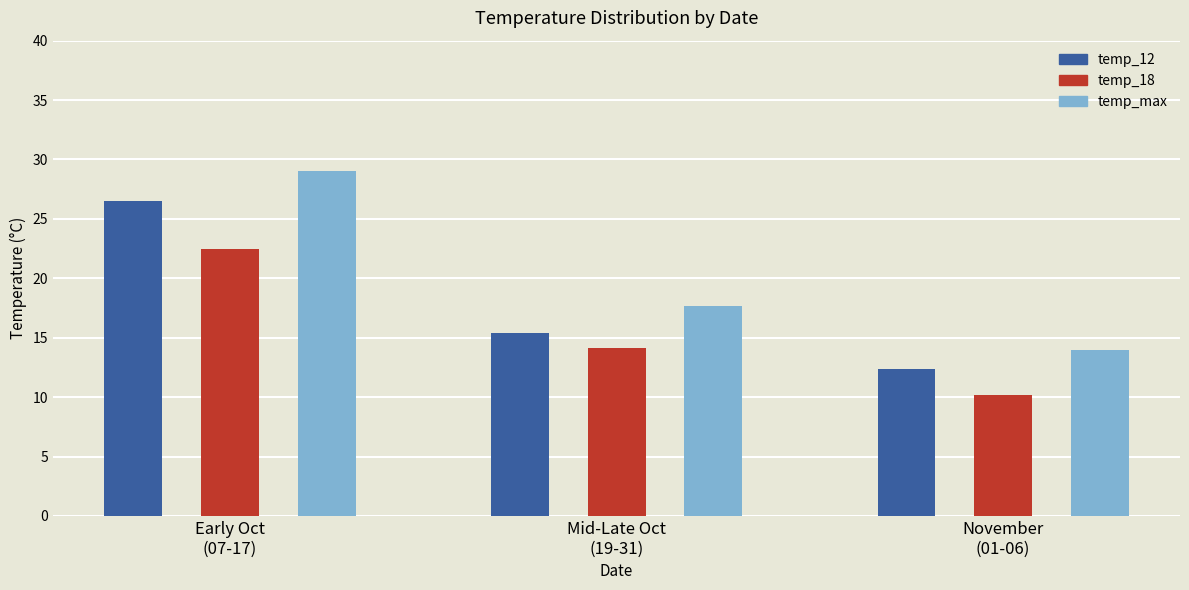

Between Early Oct
(07-17) and November
(01-06), which series saw the biggest shift?

temp_max